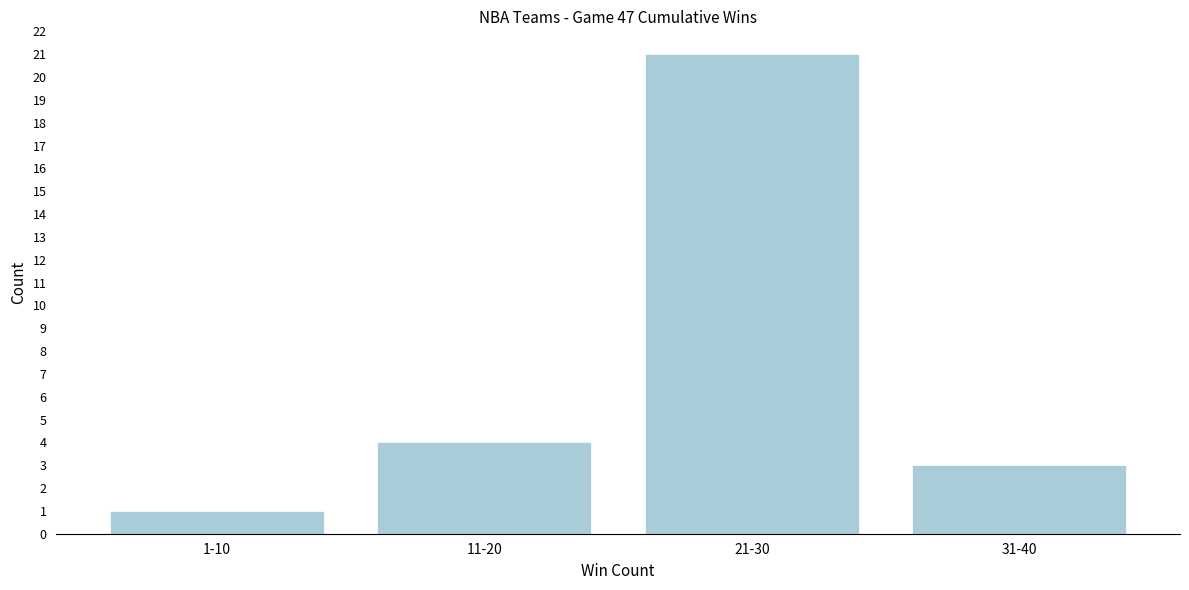

Reading left to right, extract all data points from this chart.

1-10=1	11-20=4	21-30=21	31-40=3